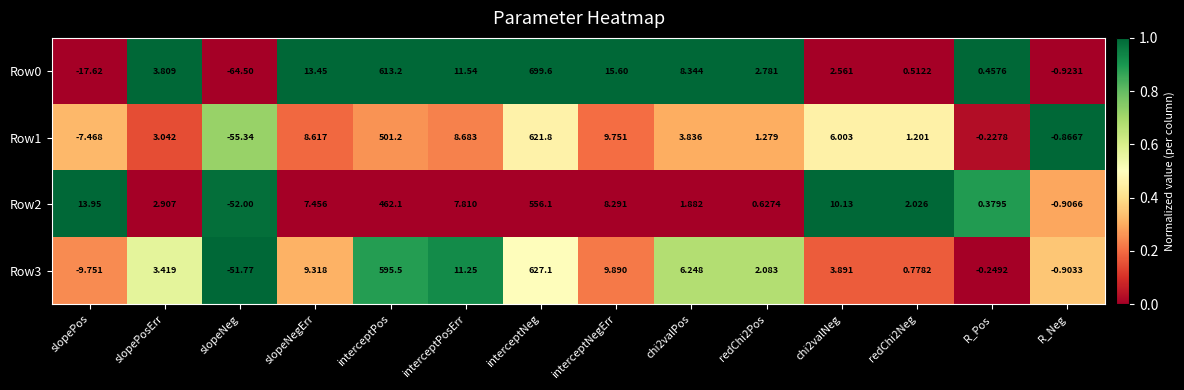

At which label does Row1 first exceed 3?

slopePosErr